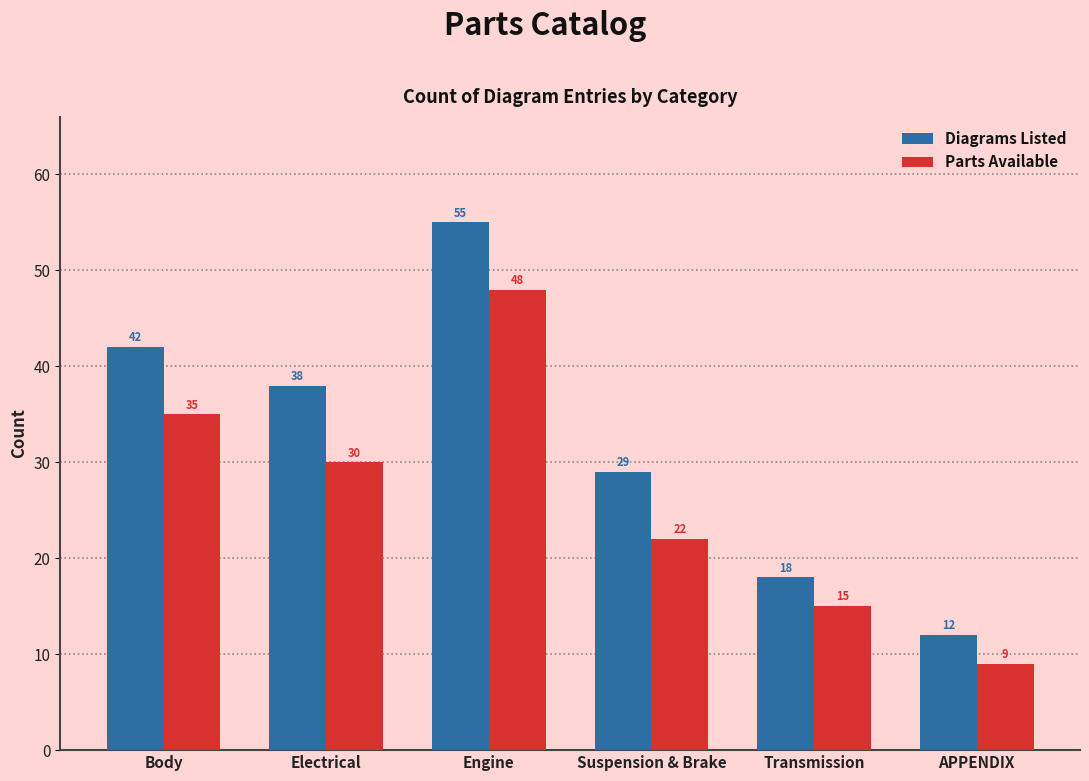

Which series changed the most between Body and APPENDIX?

Diagrams Listed